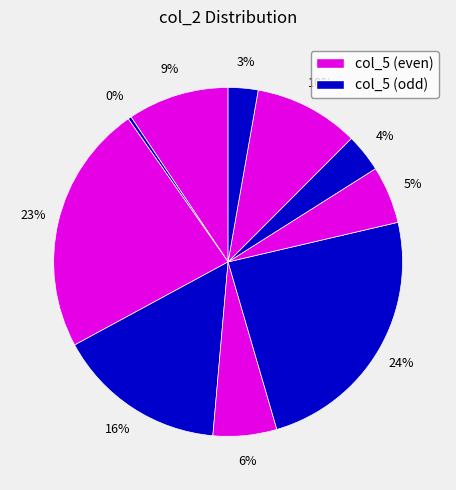

Count the number of slices in the pie.

10